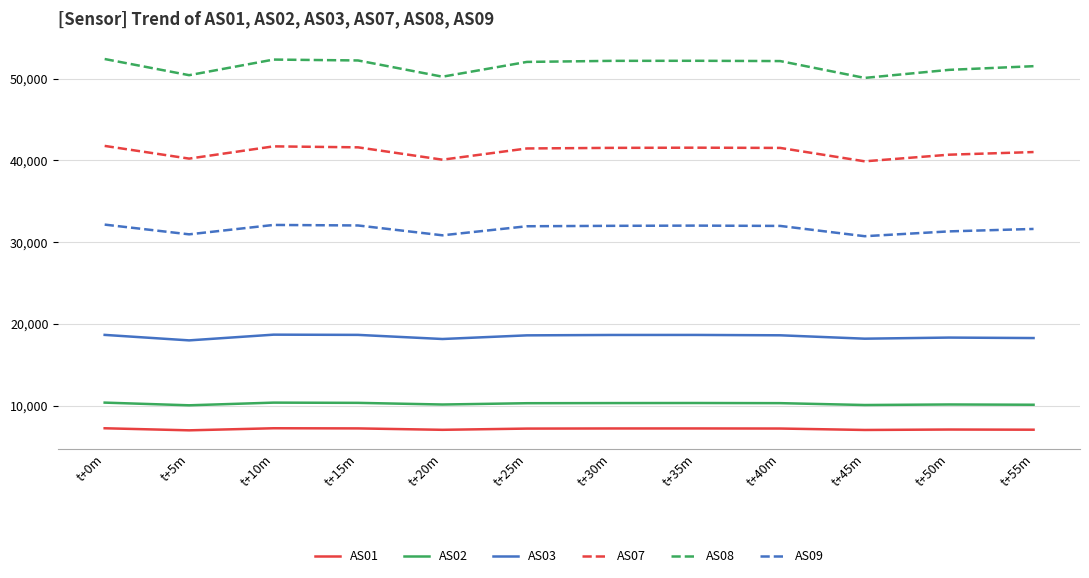

Where does the AS03 series first go above 18593?

t+0m